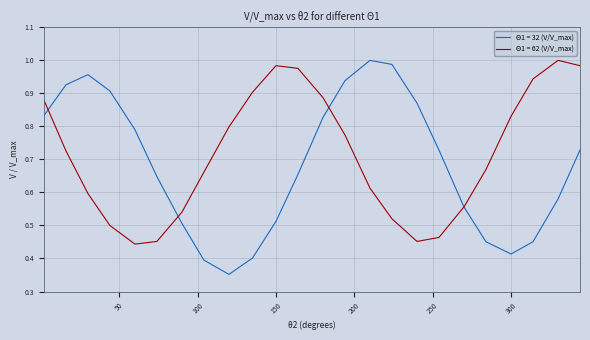

Which series has the widest spread of values?

Θ1 = 32 (V/V_max)